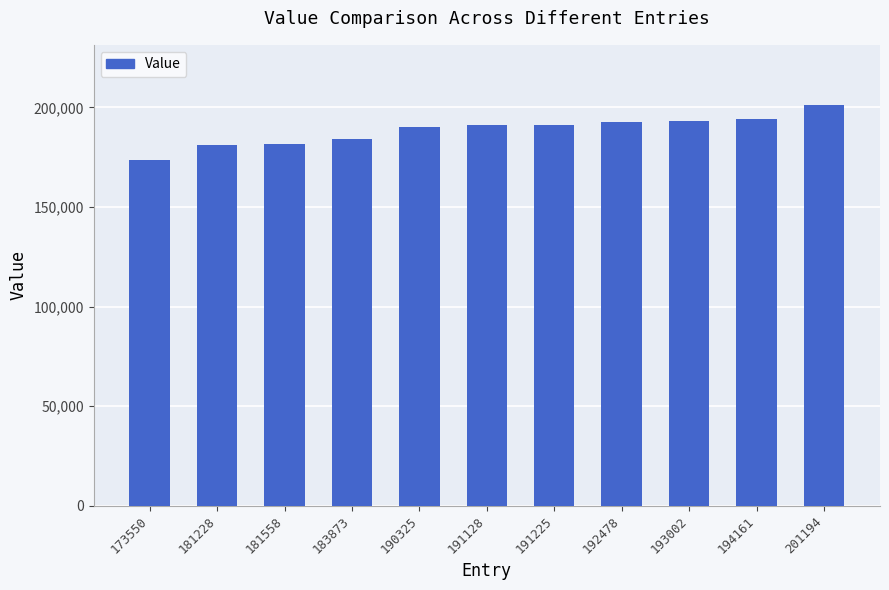

The value at 181228 is 181228. True or false?

True